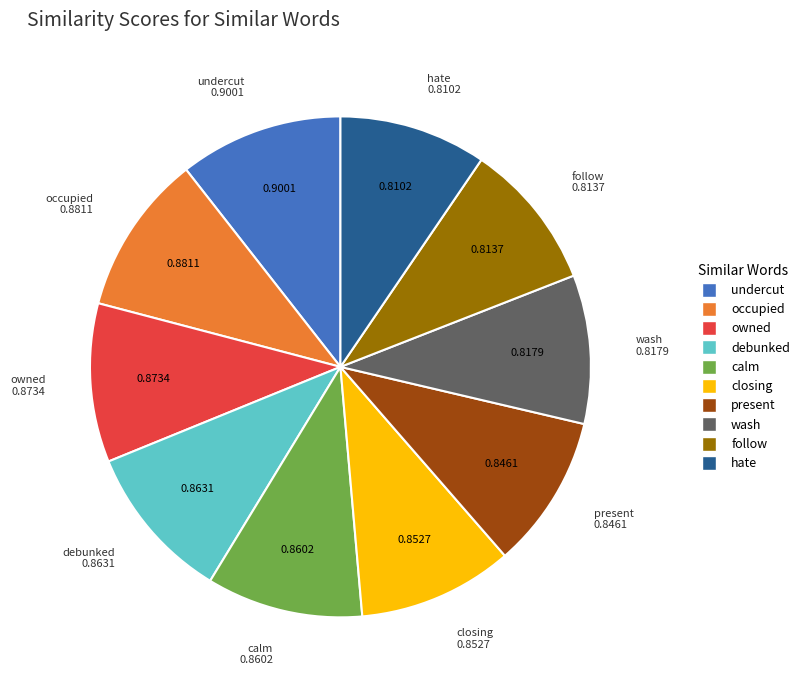

How many slices are in this pie chart?

10